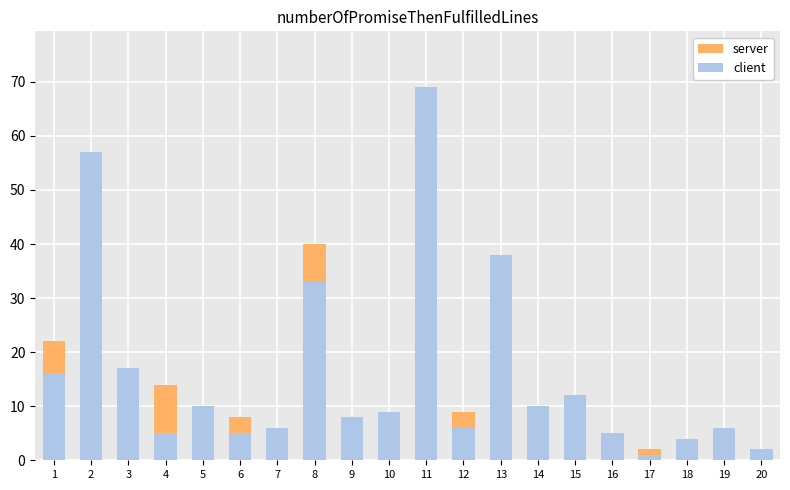

Which series has the largest total across all categories?

client